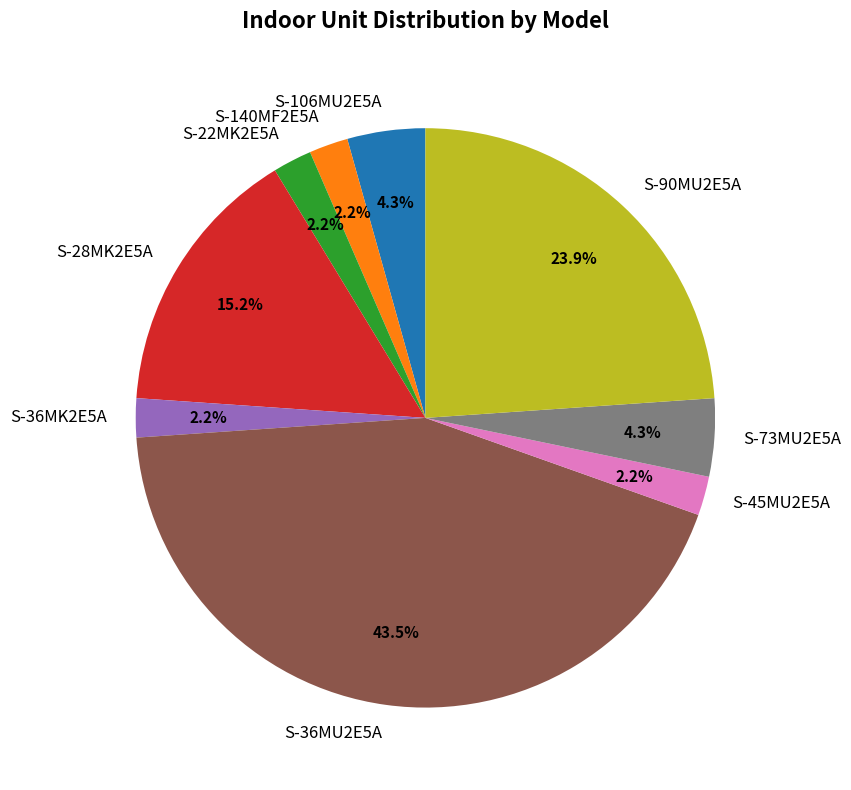

Approximately how many times larger is the value at S-73MU2E5A compared to S-45MU2E5A?

2.0